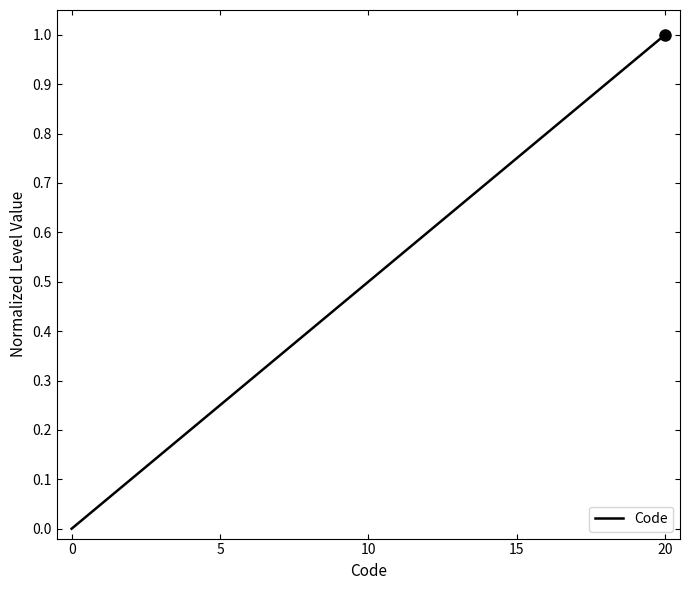

What is the difference between the maximum and minimum values?

1.0